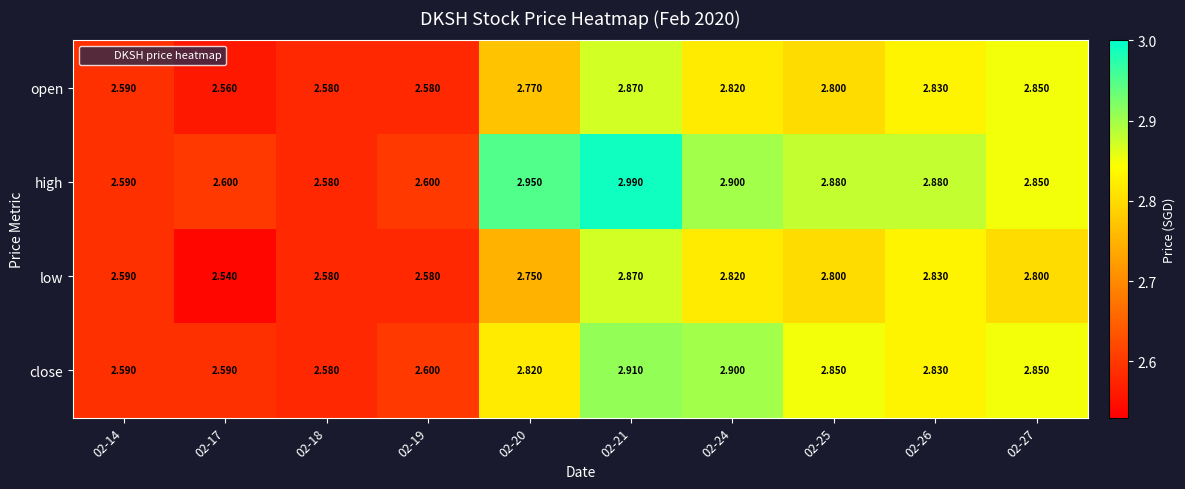

Between 02-24 and 02-26, which series saw the biggest shift?

close